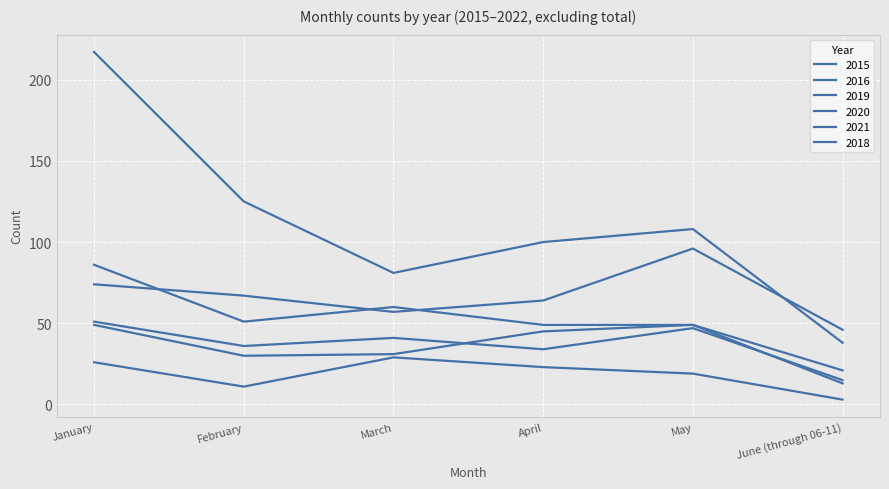

Does the chart display data point markers on the line(s)?

No